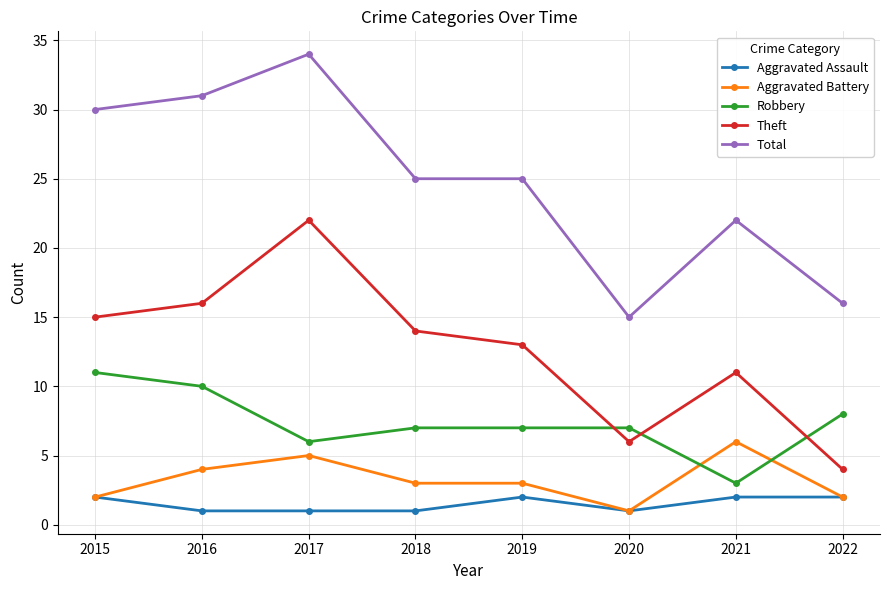

True or false: Theft and Total cross at least once.

False